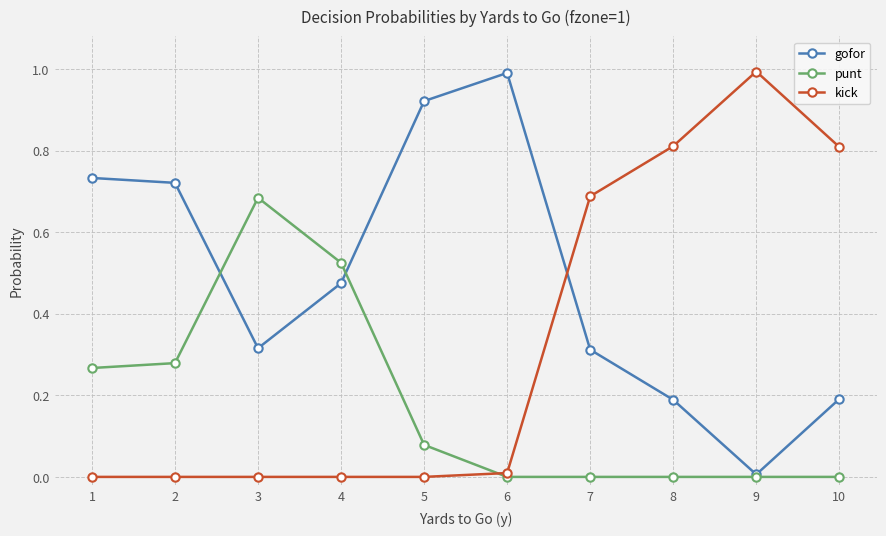

At how many categories does at least one series exceed 0?

10